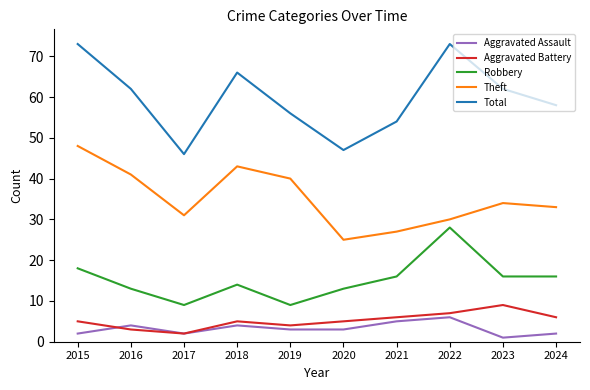

Is the value of Theft at 2023 greater than the value of Robbery at 2021?

Yes